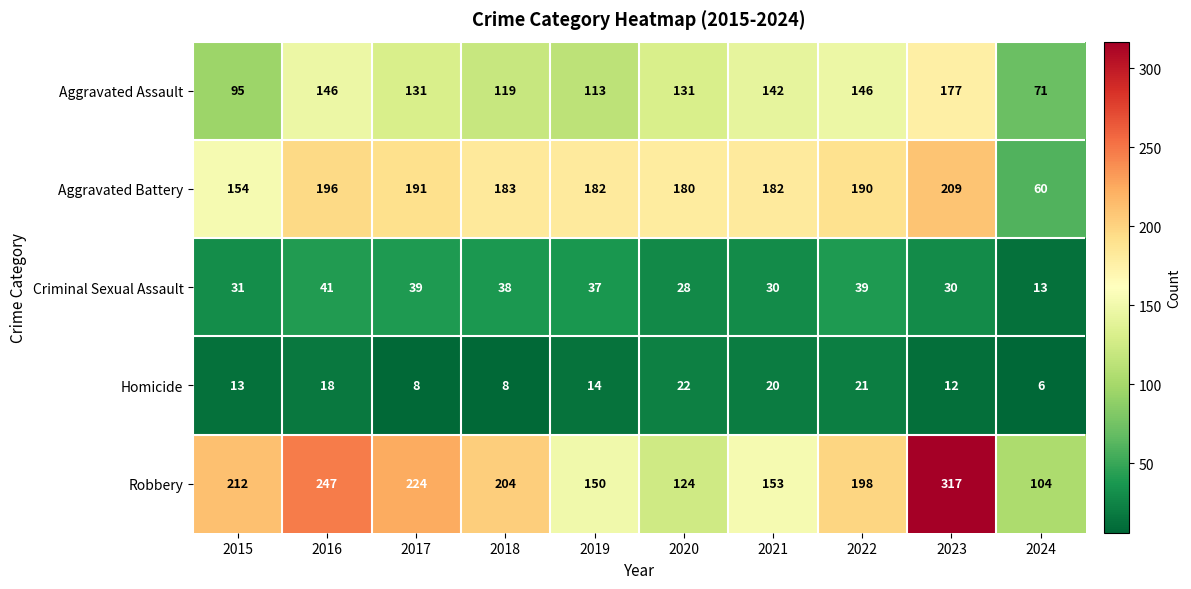

Which category has the lowest value in the Aggravated Assault series?

2024